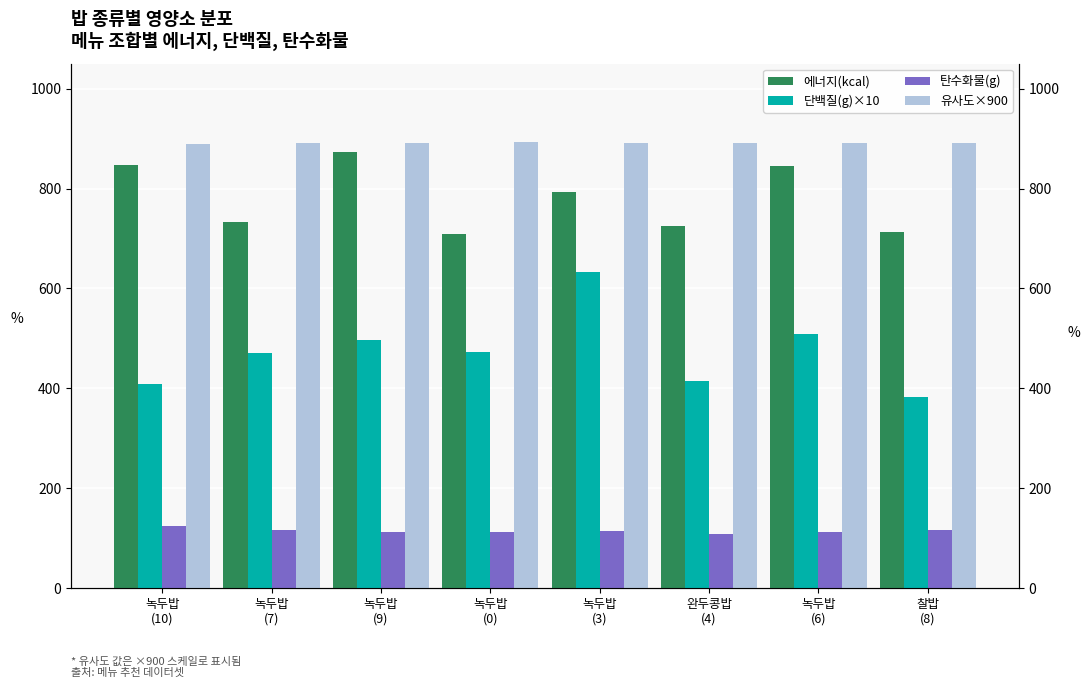

Which series changed the most between 완두콩밥
(4) and 찰밥
(8)?

단백질(g)×10